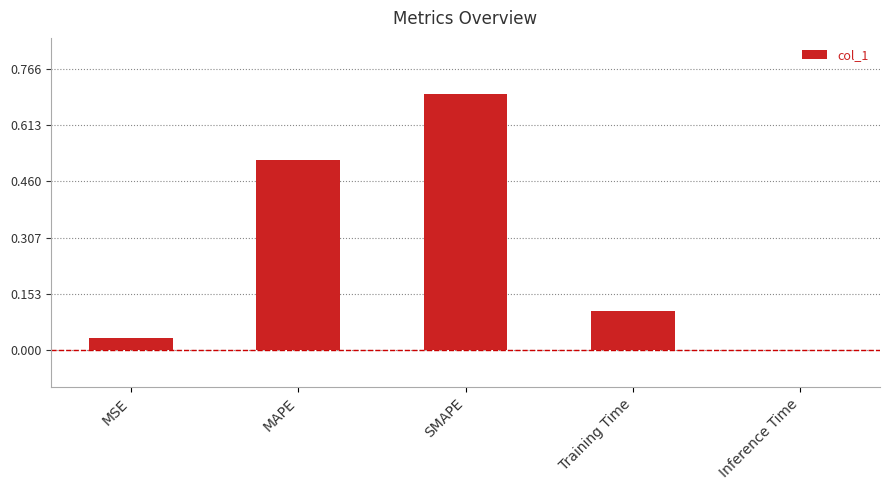

What is the change in value from MSE to MAPE?

+0.5